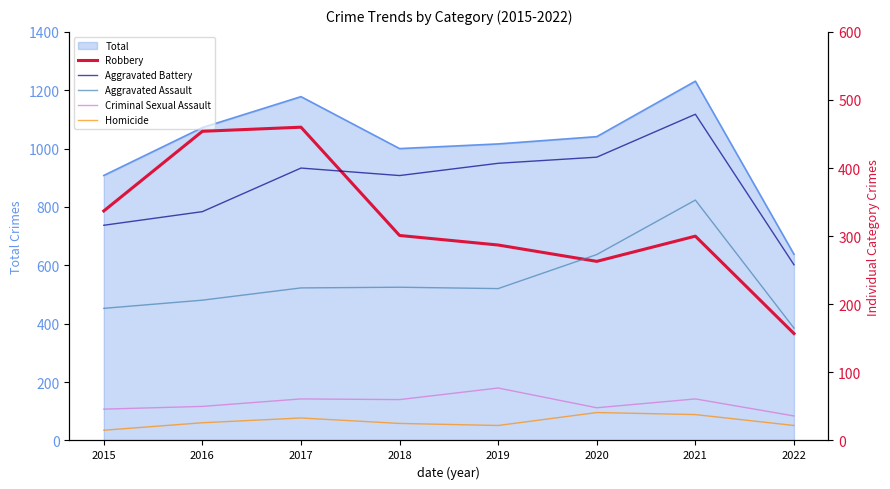

True or false: Criminal Sexual Assault and Homicide intersect in this chart.

False